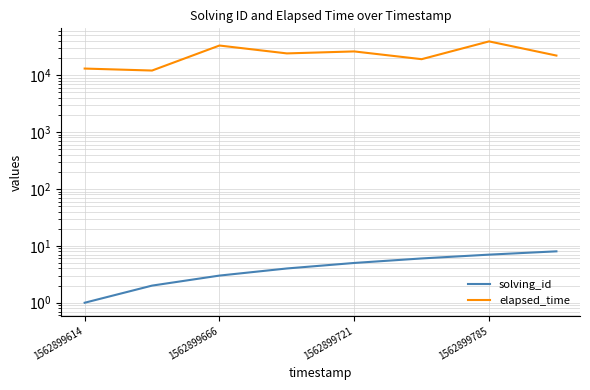

True or false: elapsed_time and solving_id cross at least once.

False